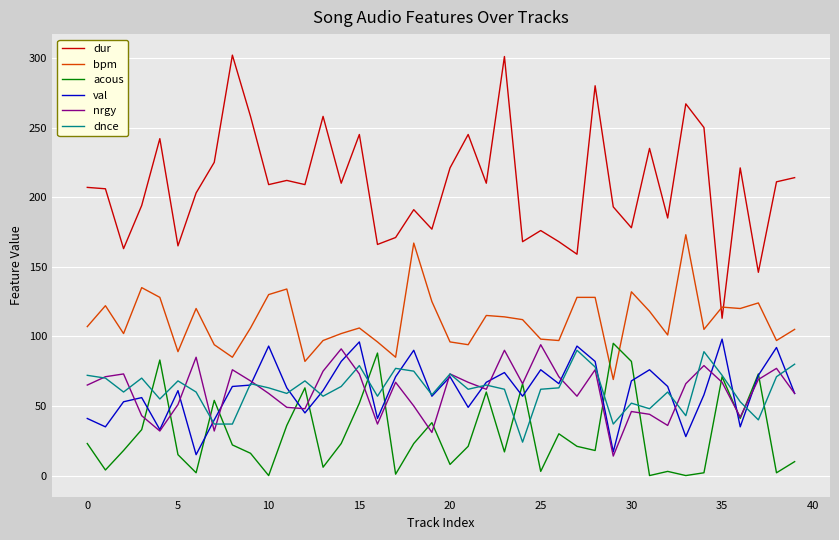

True or false: acous and bpm intersect in this chart.

True